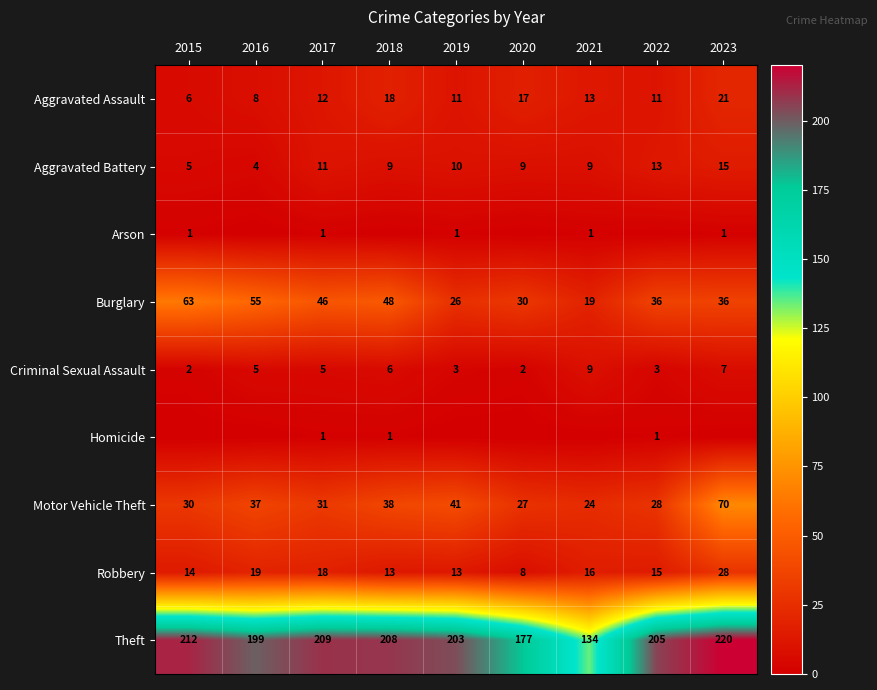

How many data points in Motor Vehicle Theft are less than 31?

4